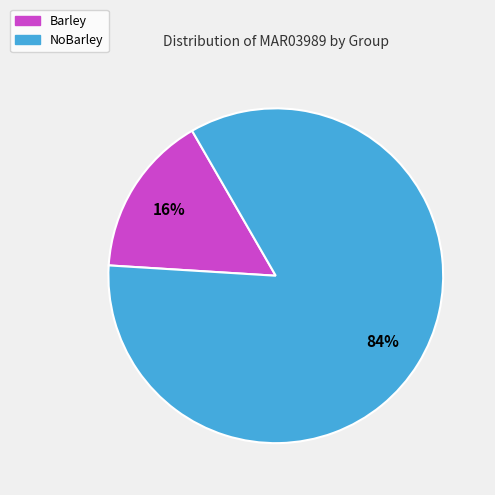

Count the number of slices in the pie.

2